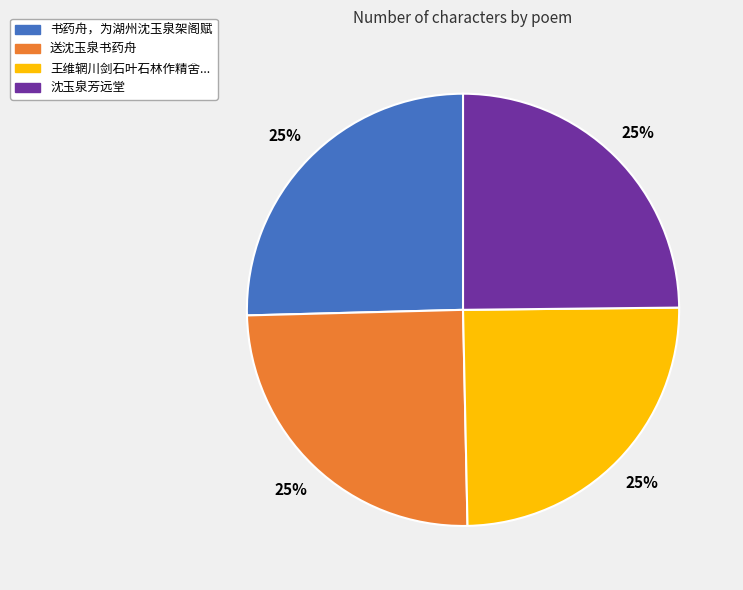

Count the number of slices in the pie.

4